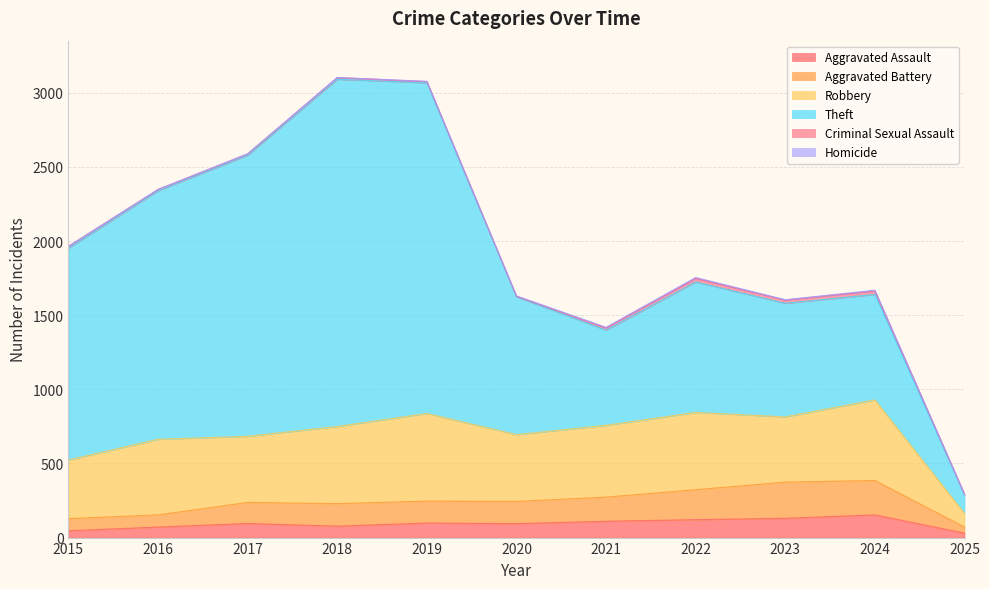

In Criminal Sexual Assault, how many points are lower than both neighbors (excluding endpoints)?

2